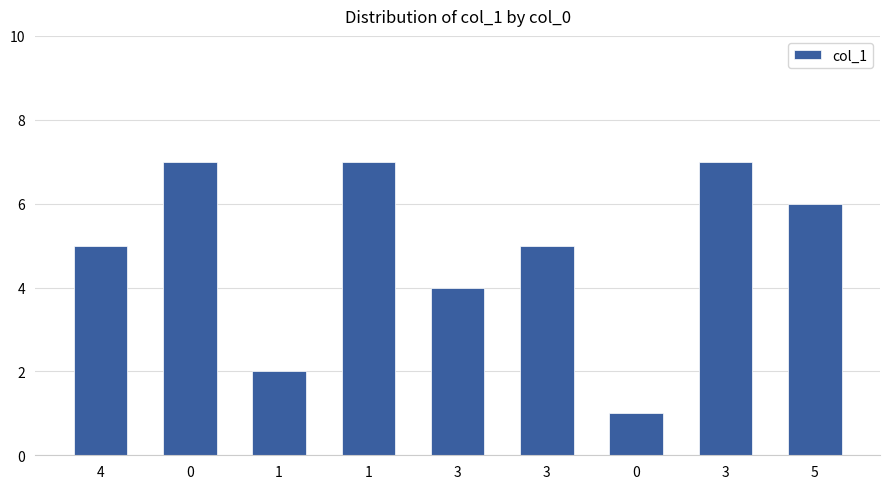

Approximately how many times larger is the value at 3 compared to 1?

3.5